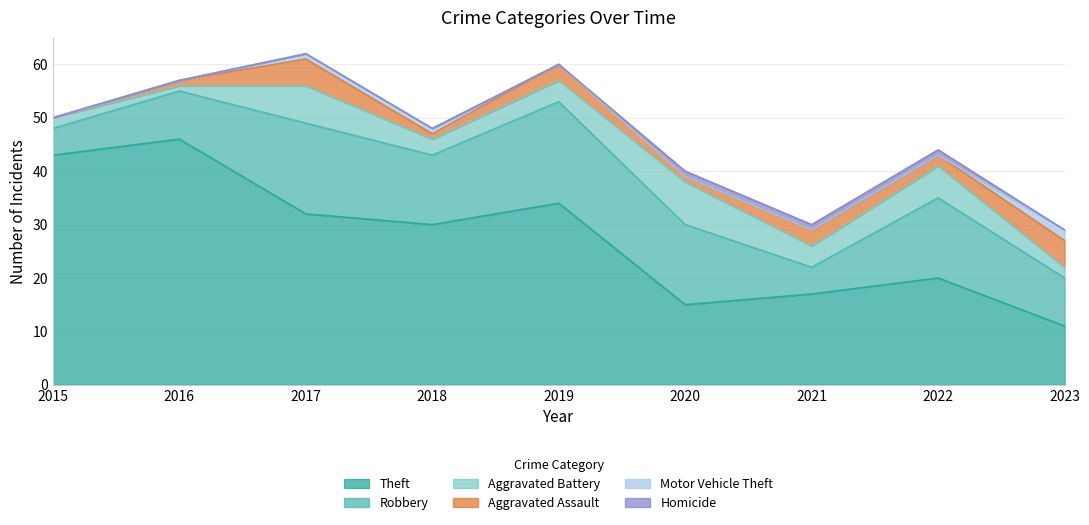

Reading right to left, extract all data points from this chart.

Theft: 2023=11	2022=20	2021=17	2020=15	2019=34	2018=30	2017=32	2016=46	2015=43
Robbery: 2023=9	2022=15	2021=5	2020=15	2019=19	2018=13	2017=17	2016=9	2015=5
Aggravated Battery: 2023=2	2022=6	2021=4	2020=8	2019=4	2018=3	2017=7	2016=1	2015=2
Aggravated Assault: 2023=5	2022=2	2021=3	2020=1	2019=3	2018=1	2017=5	2016=1	2015=0
Motor Vehicle Theft: 2023=2	2022=0	2021=0	2020=0	2019=0	2018=1	2017=1	2016=0	2015=0
Homicide: 2023=0	2022=1	2021=1	2020=1	2019=0	2018=0	2017=0	2016=0	2015=0